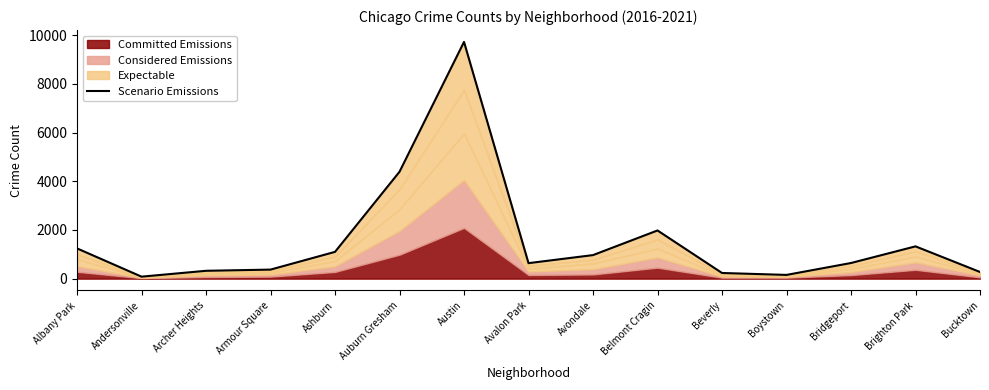

What is the value of the 9th point from the left?

967